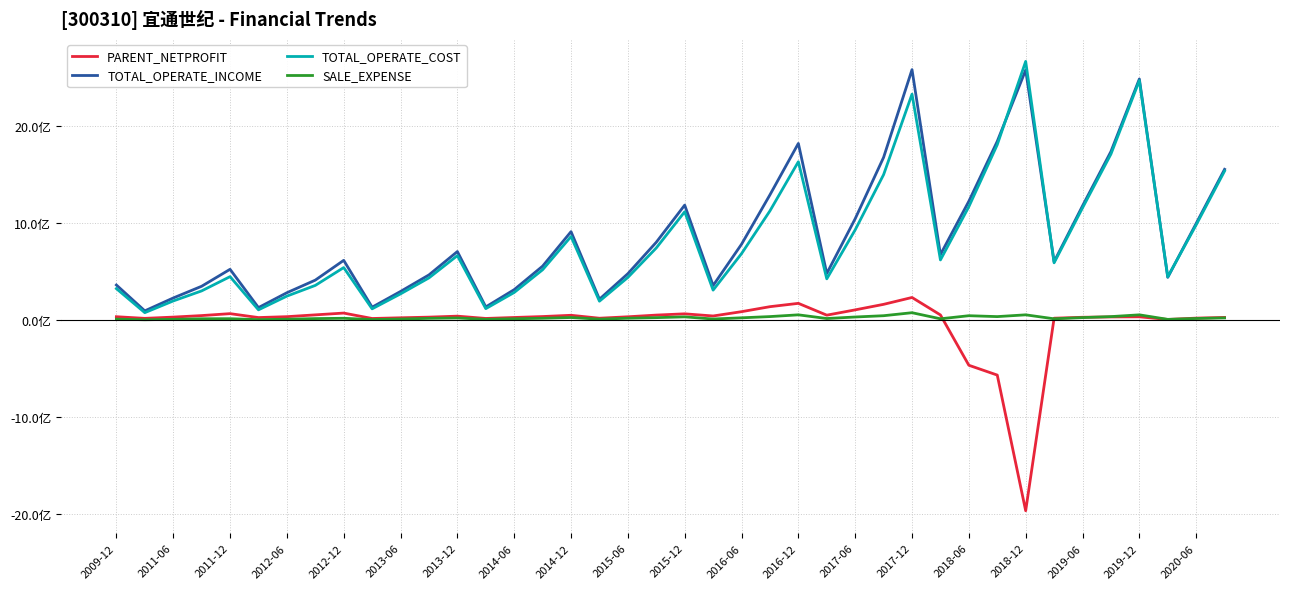

What is the label of the 33rd point from the right?

2014-06